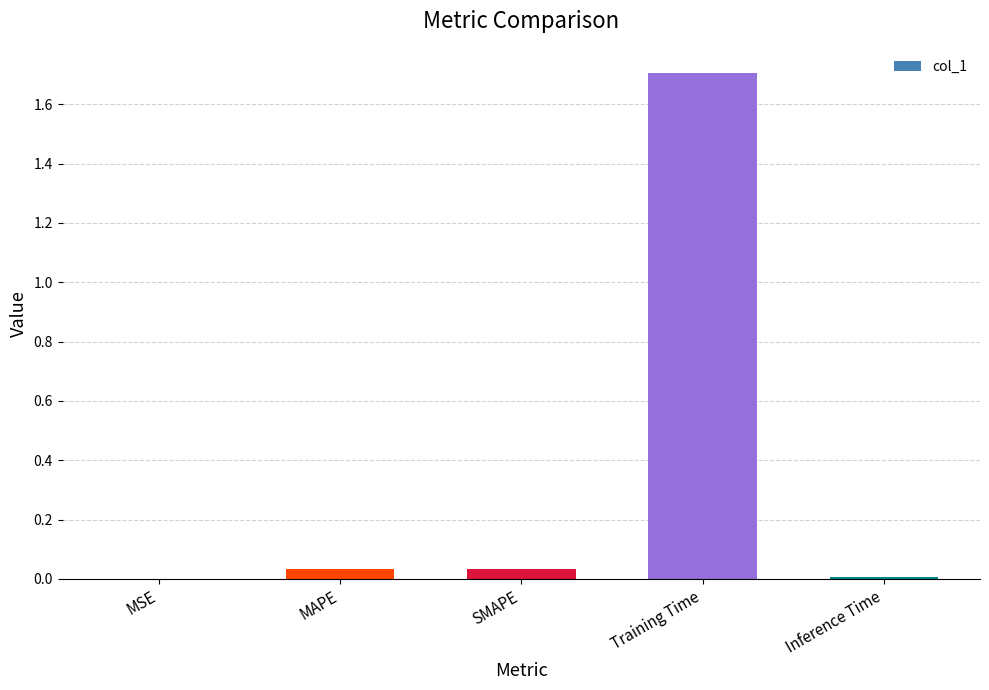

How many categories are shown in the chart?

5